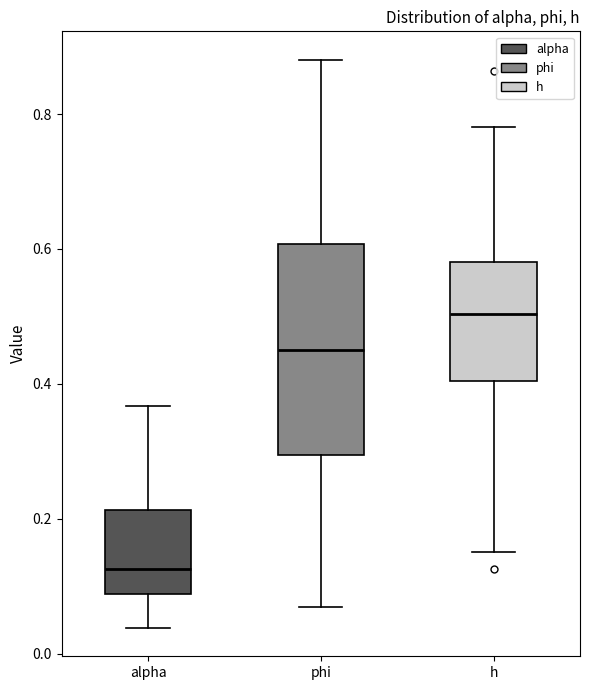

Where does the median line of the box for alpha sit on the y-axis? The values are not printed on the chart, so give them approximately, as read against the axis.

0.12